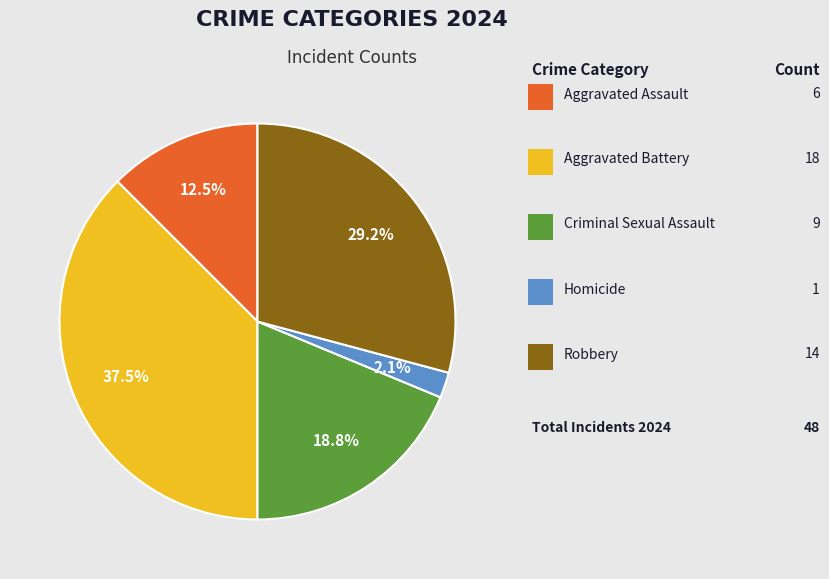

Is there any slice that represents more than half of the pie?

No